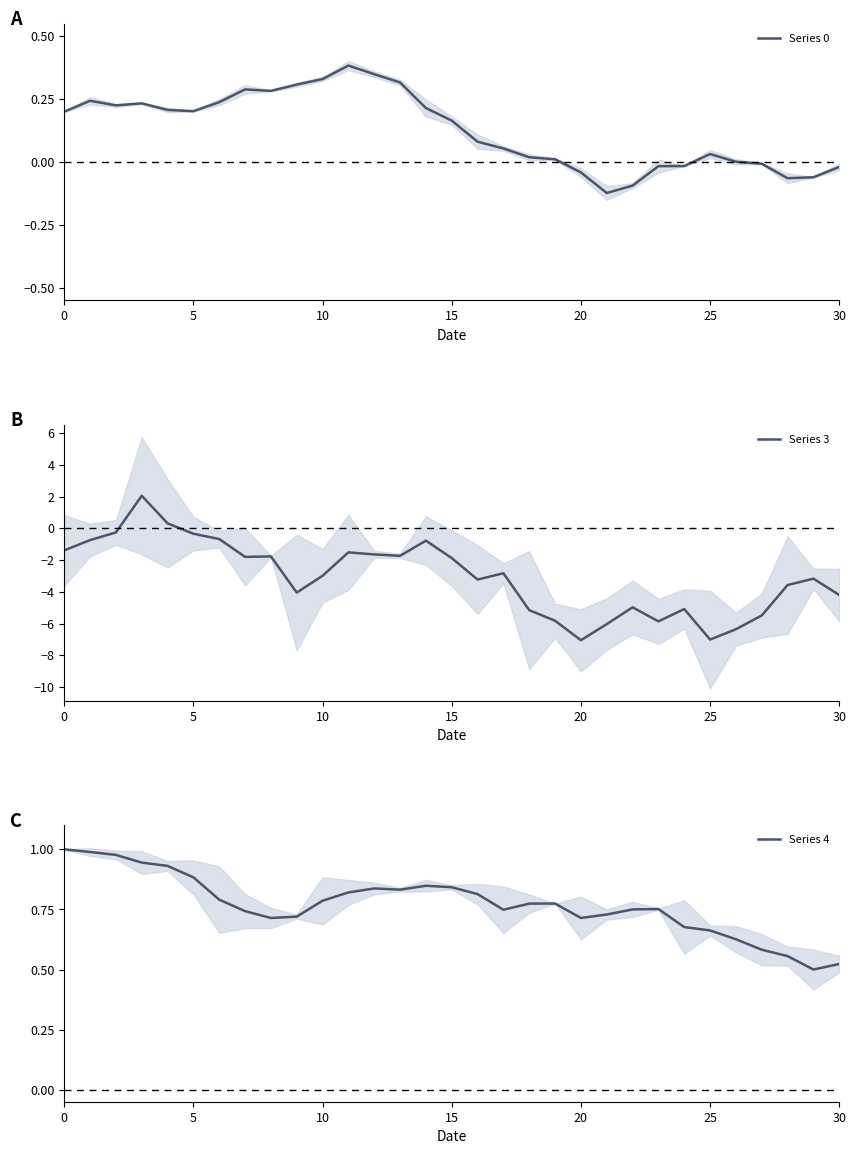

What is the average value of the Series 3 series?

-3.1